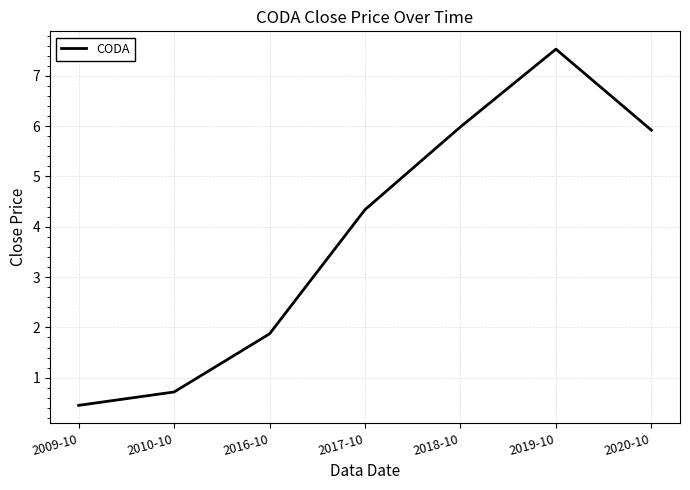

Count the number of values greater than 4.

4